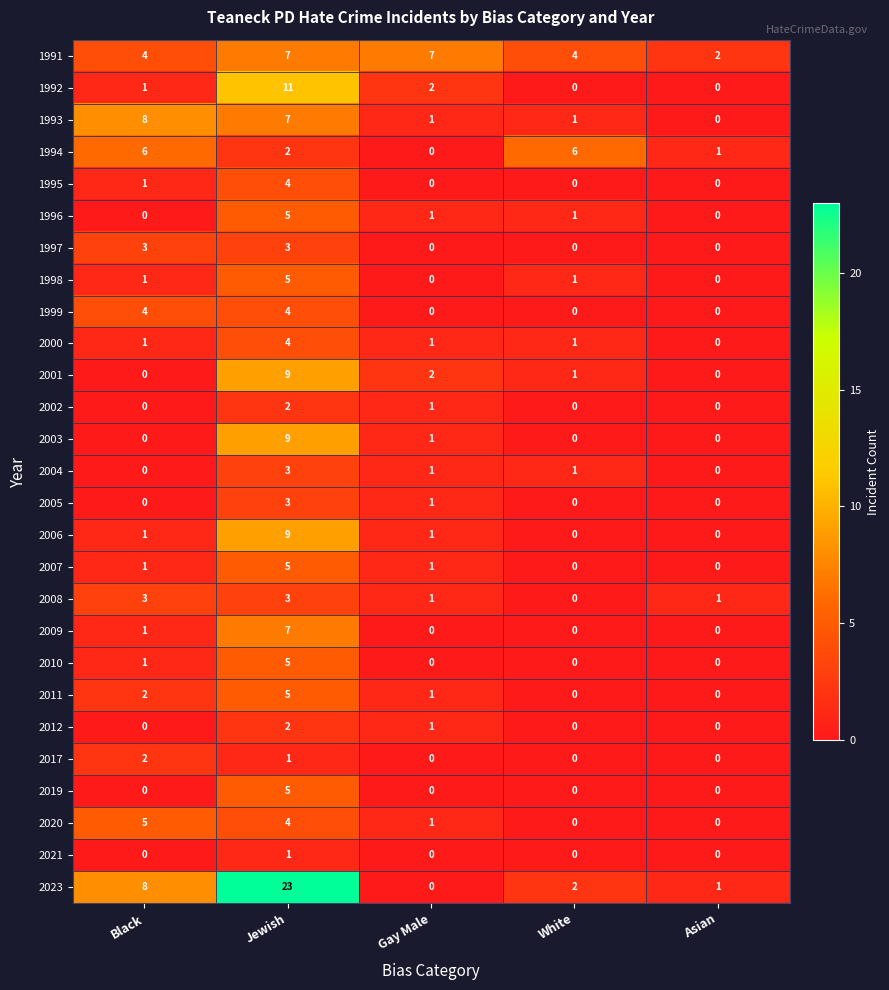

Where is 2005 nearest to the value 1?

Gay Male